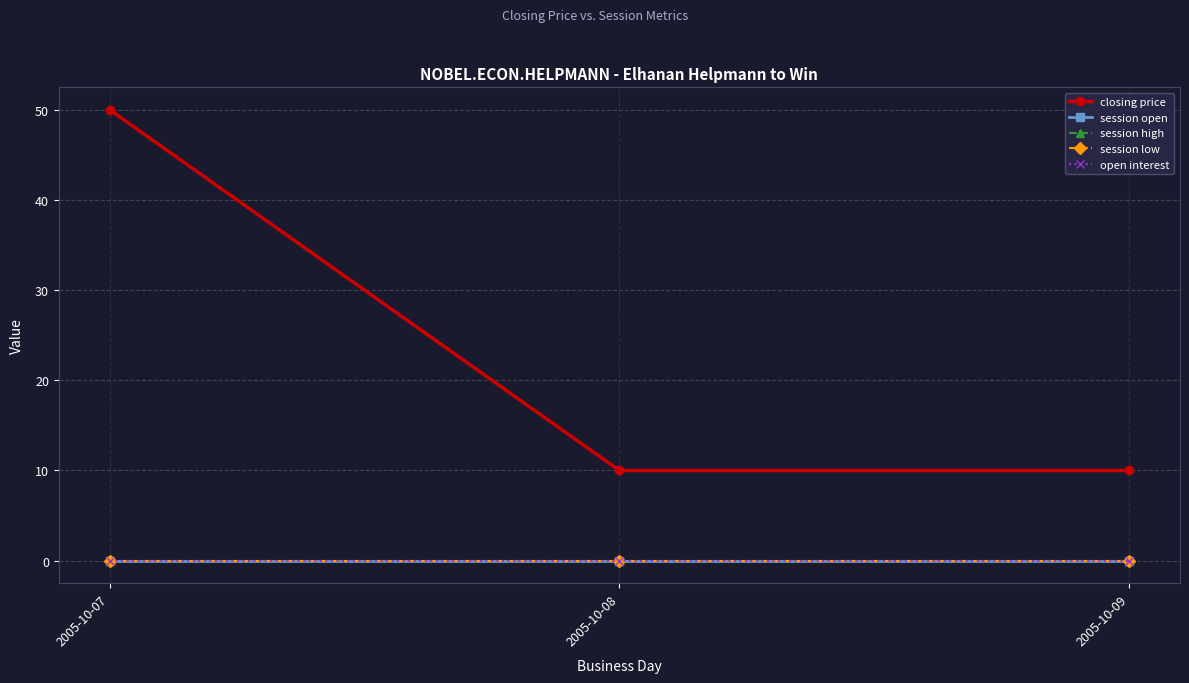

Which series has the largest total across all categories?

closing price